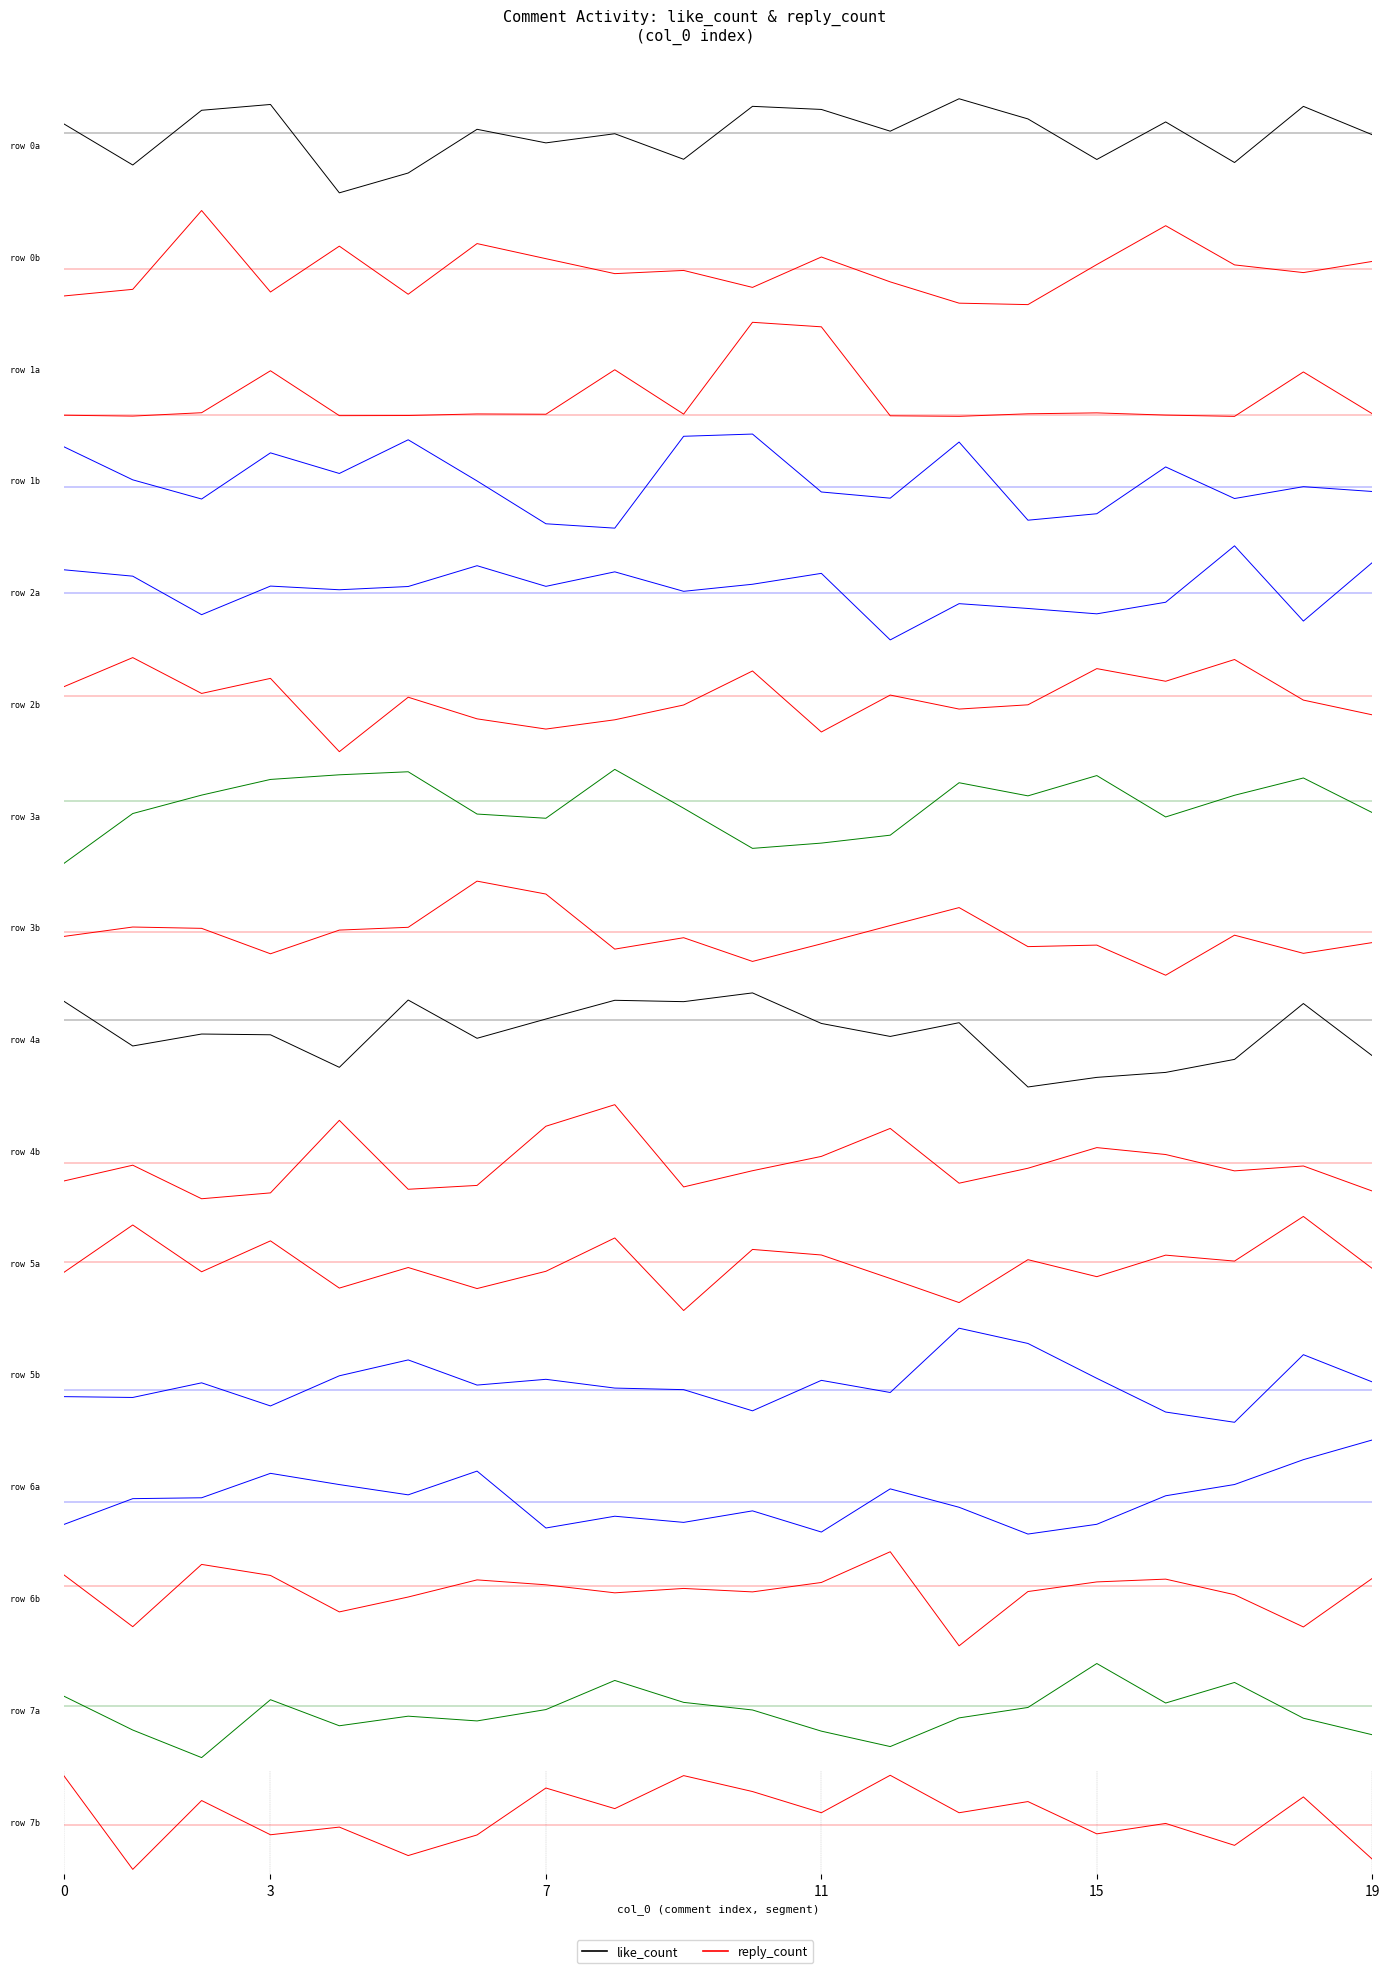

Which series has the largest range (max minus min)?

reply_count